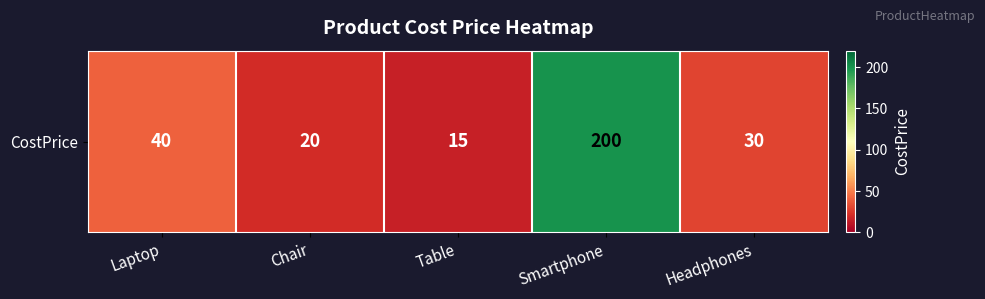

What is the greatest value displayed?

200